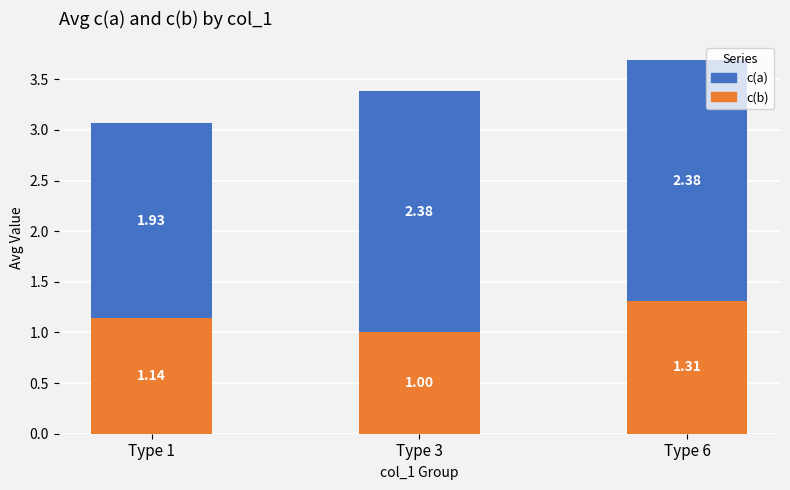

Rank the categories by c(b) value from lowest to highest.

Type 3, Type 1, Type 6